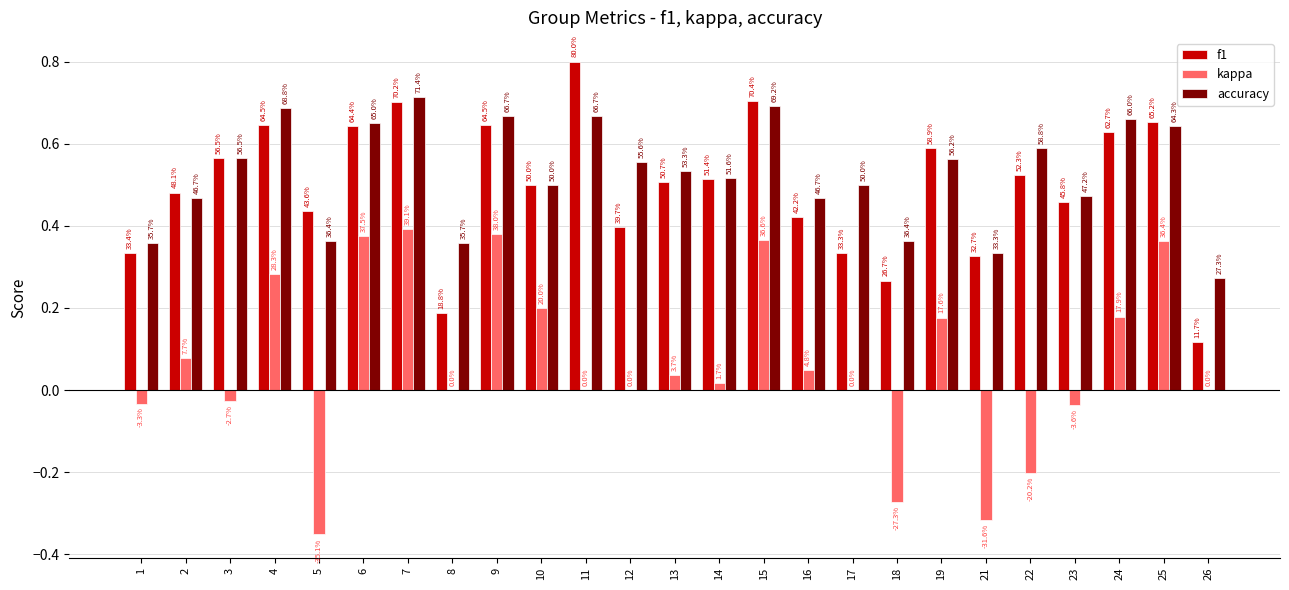

Is the value of f1 at 3 greater than the value of kappa at 17?

Yes